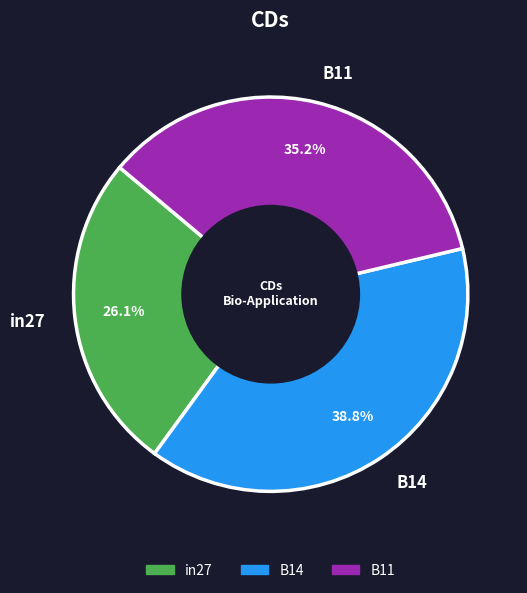

Is it true that B11 is 35% of the pie?

True